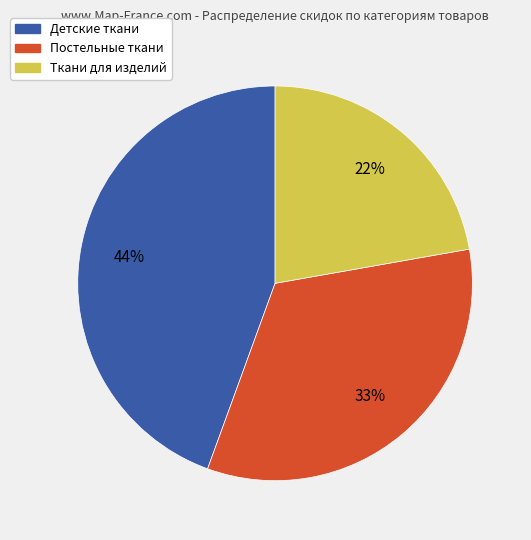

Is there a majority slice in this chart?

No